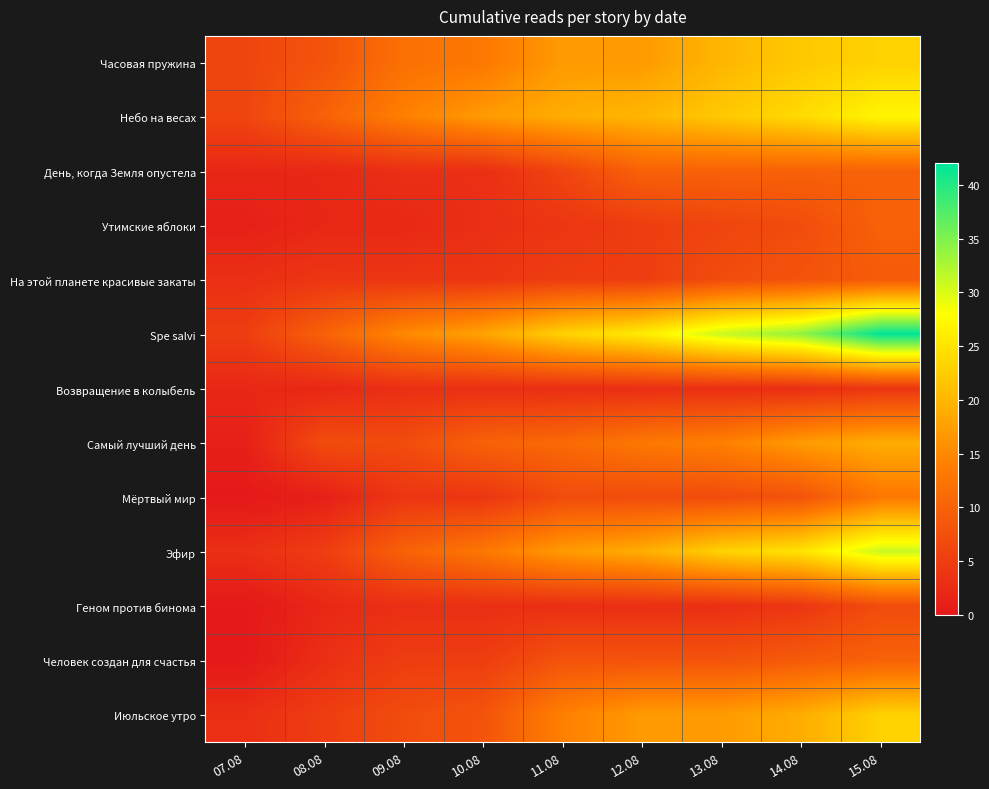

Between 07.08 and 14.08, which series saw the biggest shift?

Spe salvi